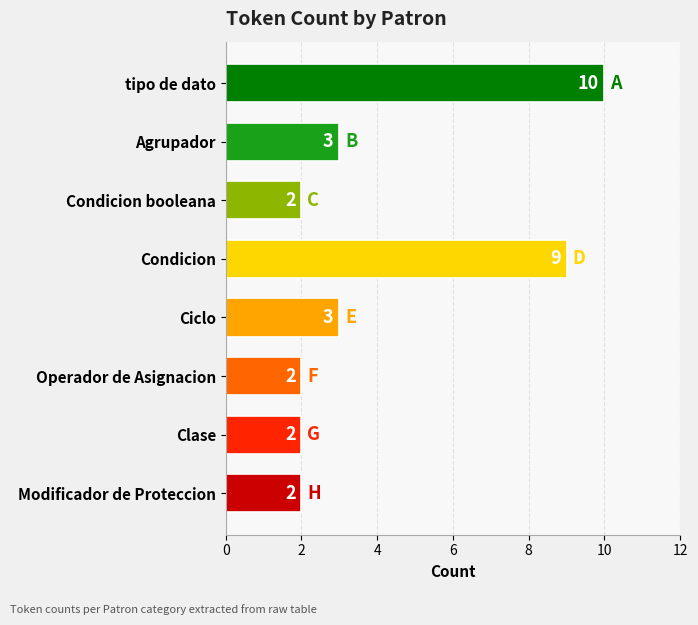

Reading bottom to top, list all the values displayed in this chart.

Modificador de Proteccion=2	Clase=2	Operador de Asignacion=2	Ciclo=3	Condicion=9	Condicion booleana=2	Agrupador=3	tipo de dato=10